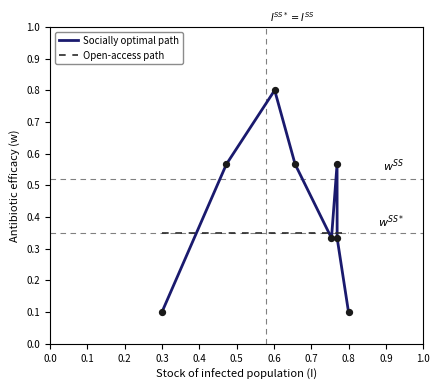

What are all the series names shown in the legend?

Socially optimal path, Open-access path